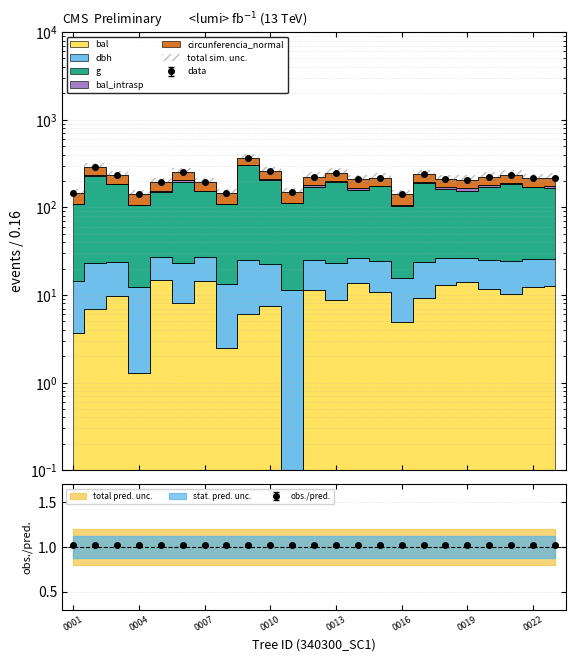

At how many categories does at least one series exceed 36?

23